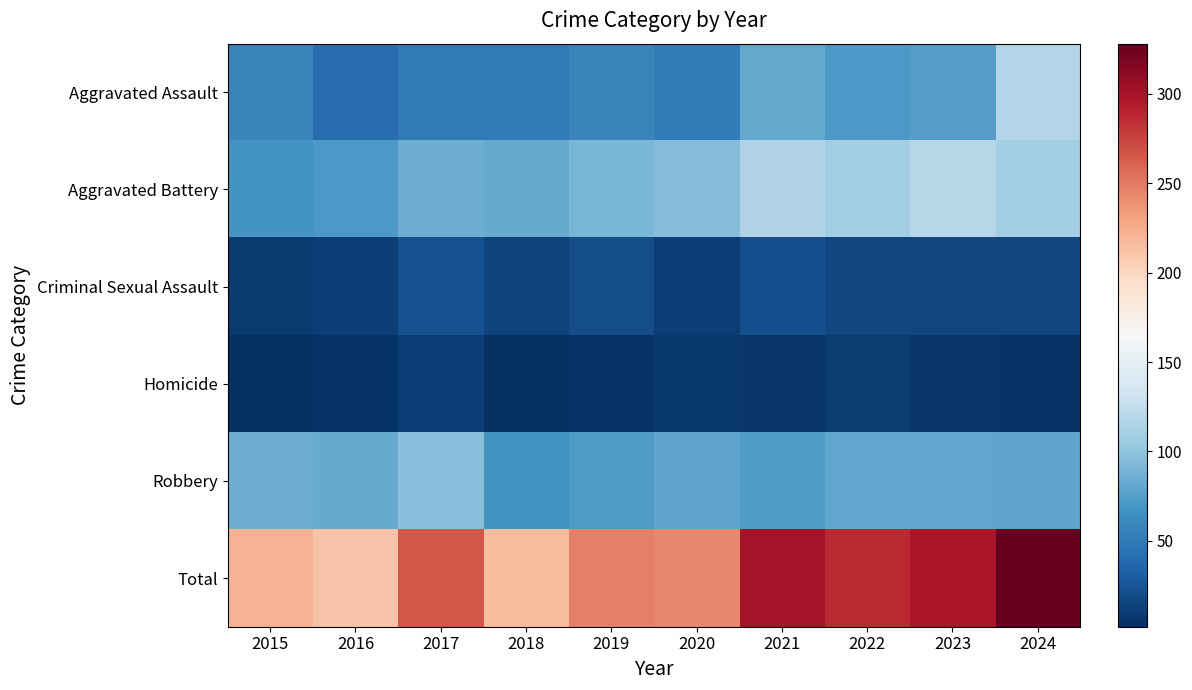

At 2017, list the series in order from largest to smallest.

Total, Robbery, Aggravated Battery, Aggravated Assault, Criminal Sexual Assault, Homicide